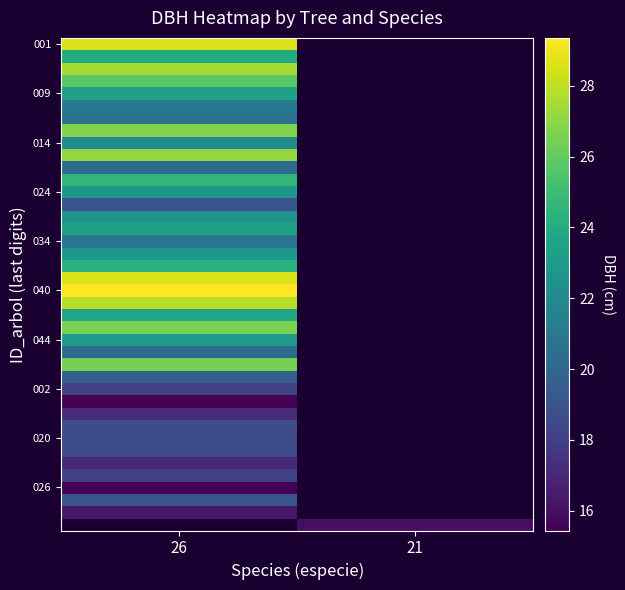

At how many categories does at least one series exceed 24?

1